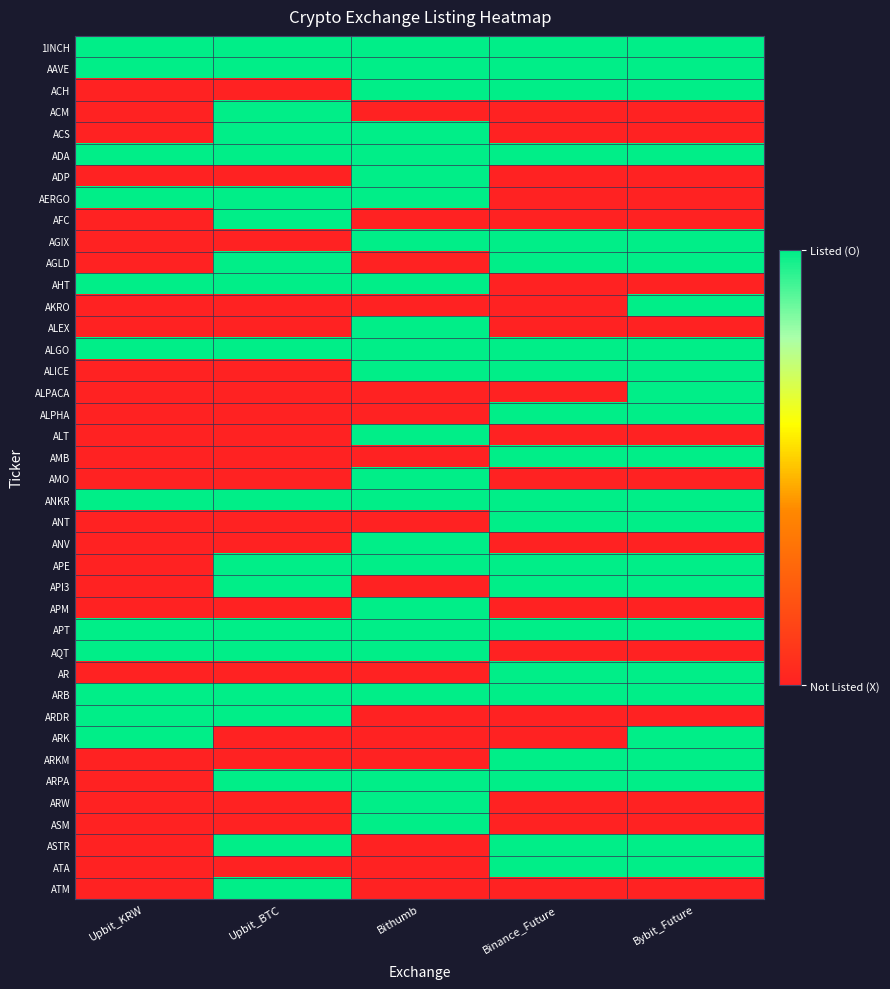

What is the difference between the highest and lowest values at Bithumb?

1